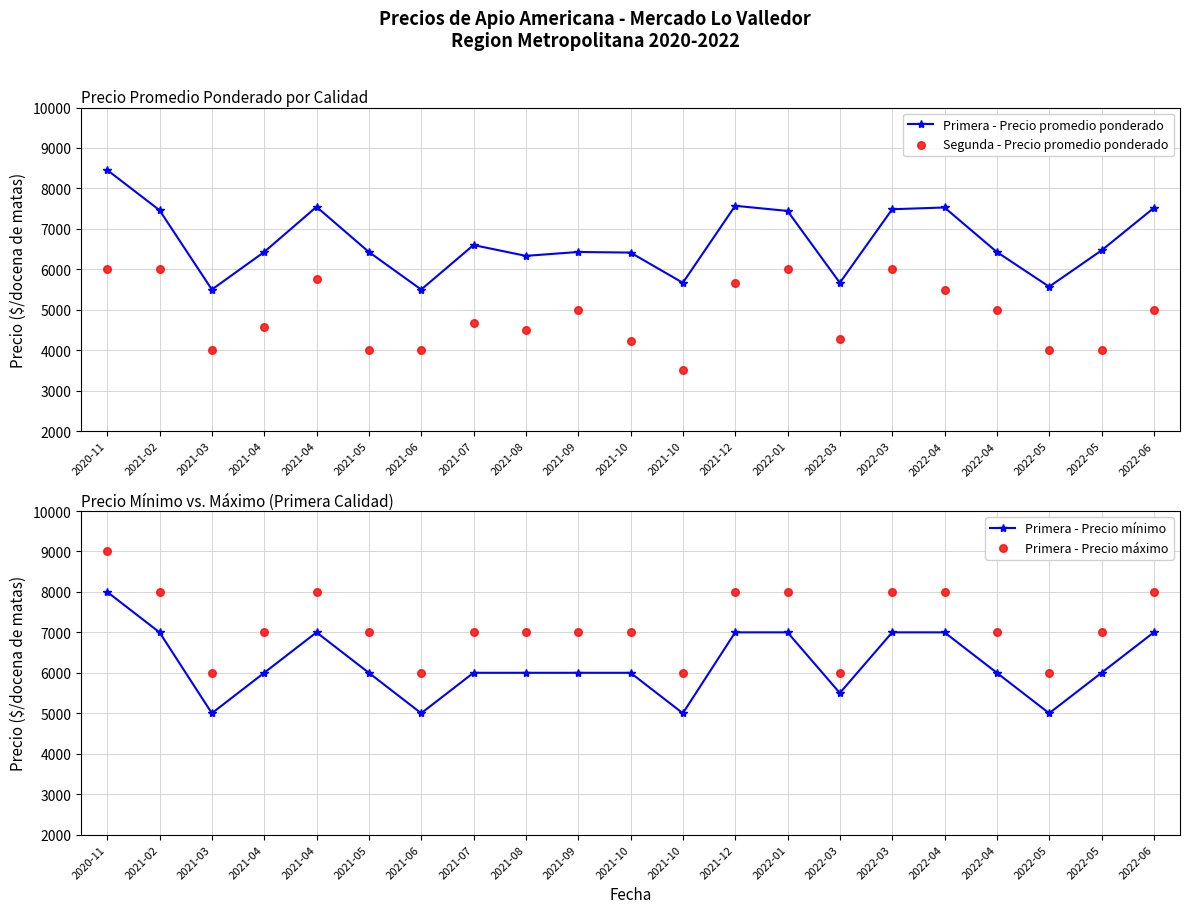

Which series reaches the minimum Y coordinate?

Segunda - Precio promedio ponderado